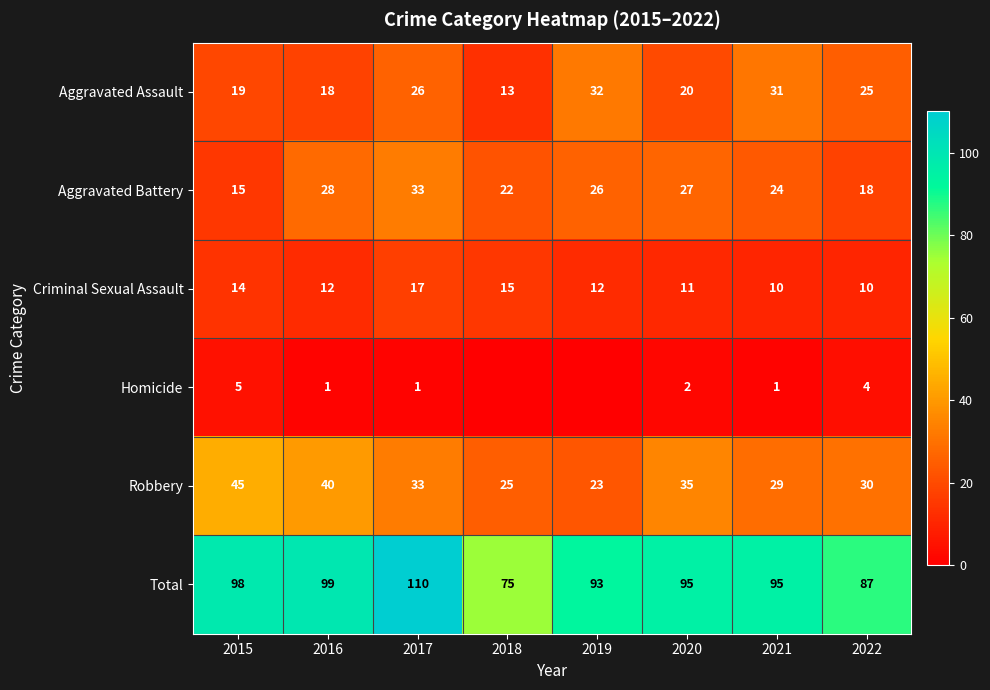

What is the difference between the highest and lowest values at 2019?

93